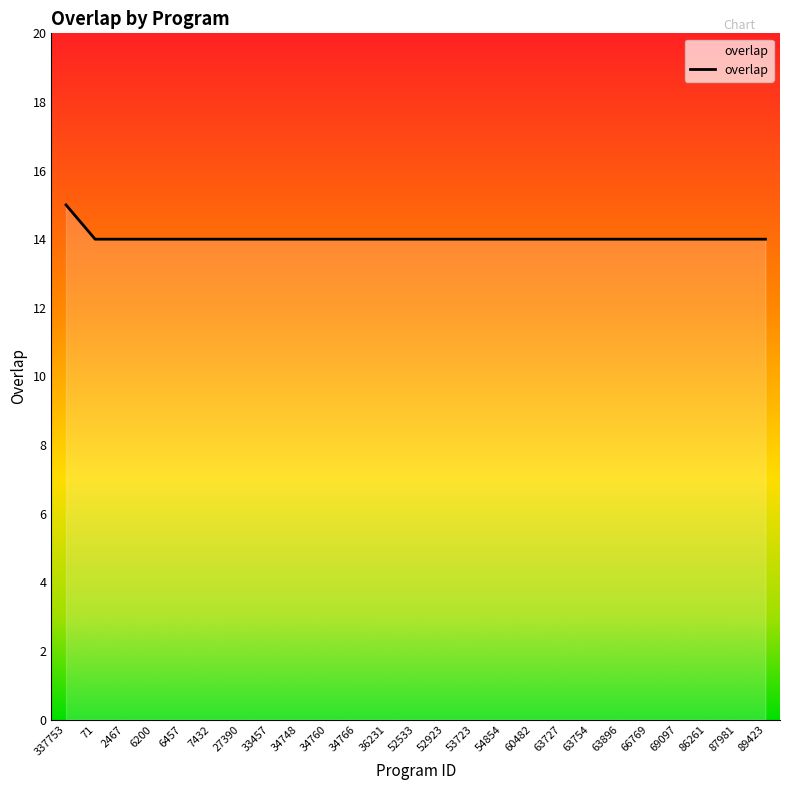

The chart shows a value of 14 at 7432. True or false?

True